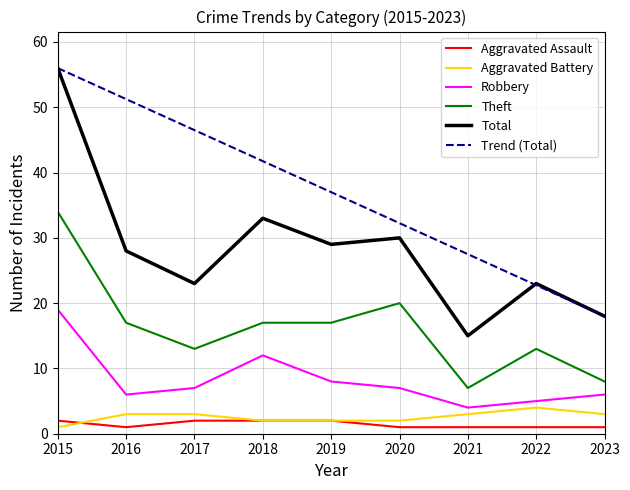

What is the sum of all Robbery values?

74